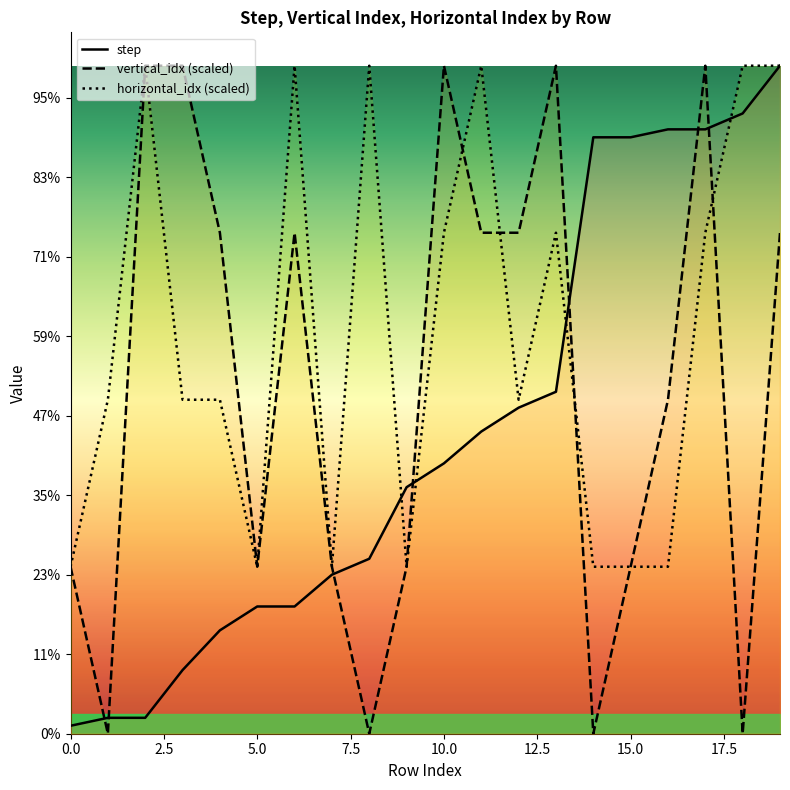

True or false: vertical_idx (scaled) and horizontal_idx (scaled) cross at least once.

True